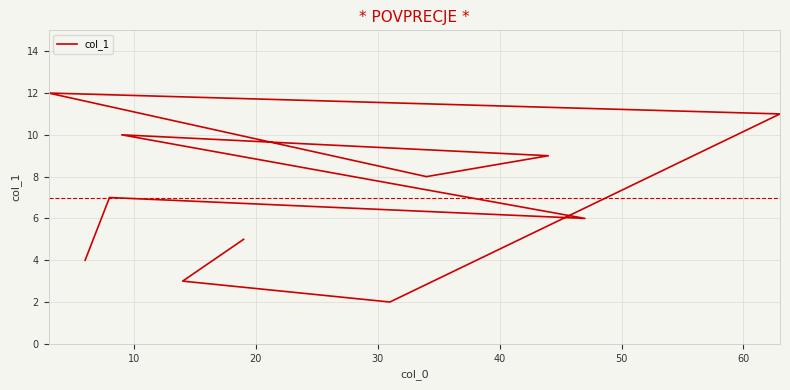

What is the minimum value shown in the chart?

2